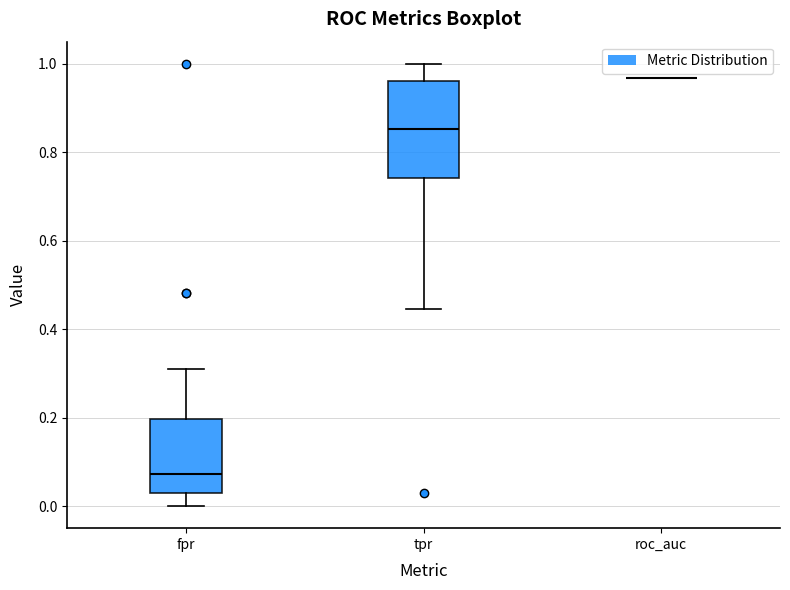

Reading left to right, read every box against the y-axis: the position of its median line, the range the box covers, and the ends of its whiskers. The values are not printed on the chart, so give them approximately, as read against the axis.

fpr: median 0.08, box 0.02 to 0.20, whiskers 0.00 to 0.30
tpr: median 0.86, box 0.74 to 0.96, whiskers 0.44 to 1.00
roc_auc: box collapsed to a line at 0.96, whiskers 0.96 to 0.96